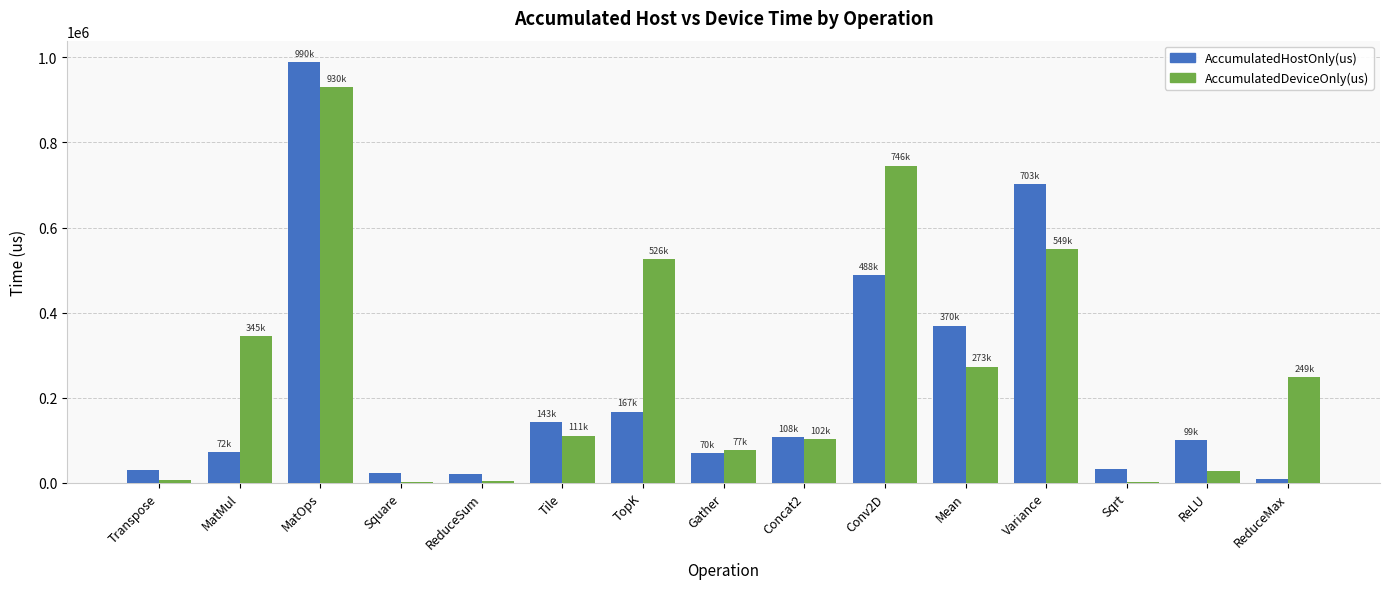

Which category has the highest value across all series?

MatOps